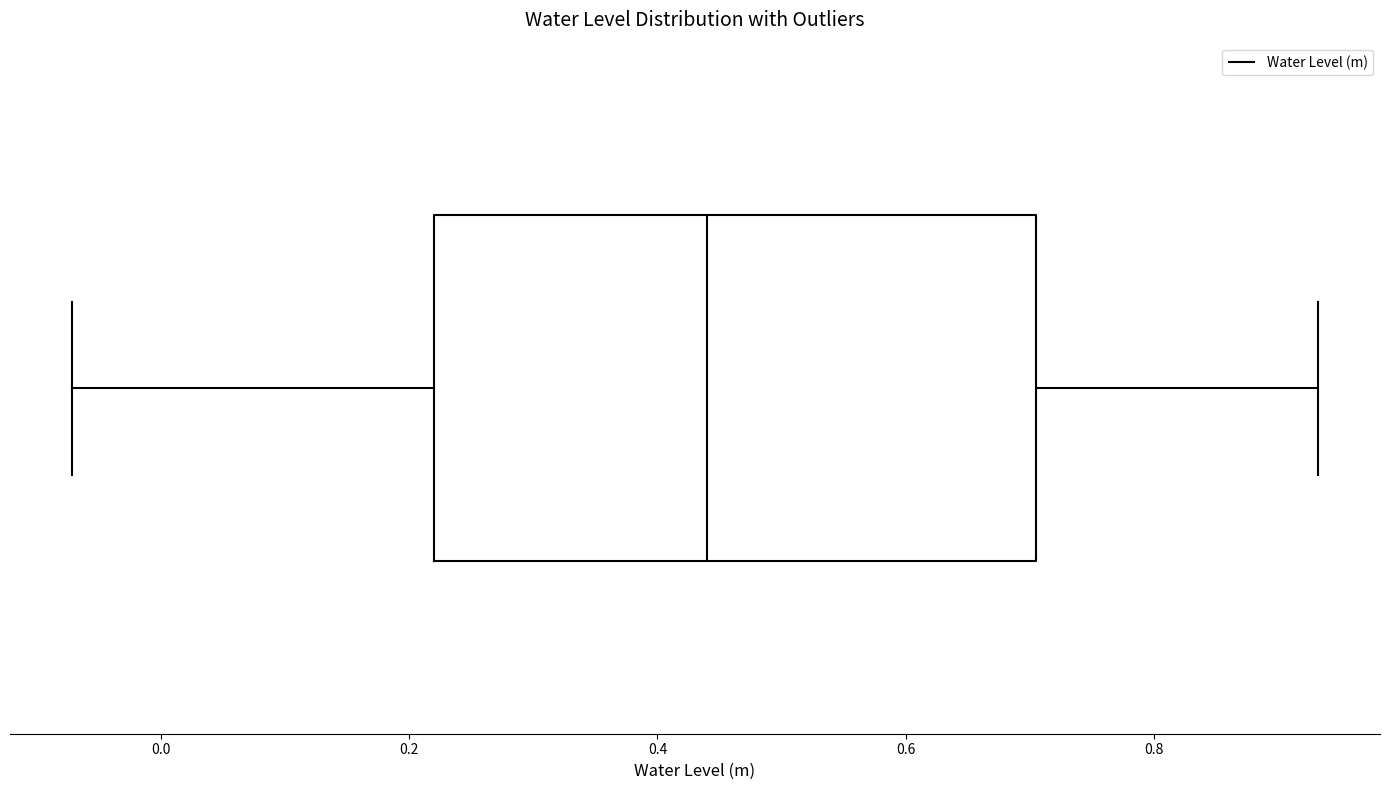

Transcribe this box plot: give where the median line is, the range the box spans, and where the two whiskers end, as read against the x-axis. The values are not printed on the chart, so give them approximately, as read against the axis.

median 0.44, box 0.22 to 0.70, whiskers -0.08 to 0.94